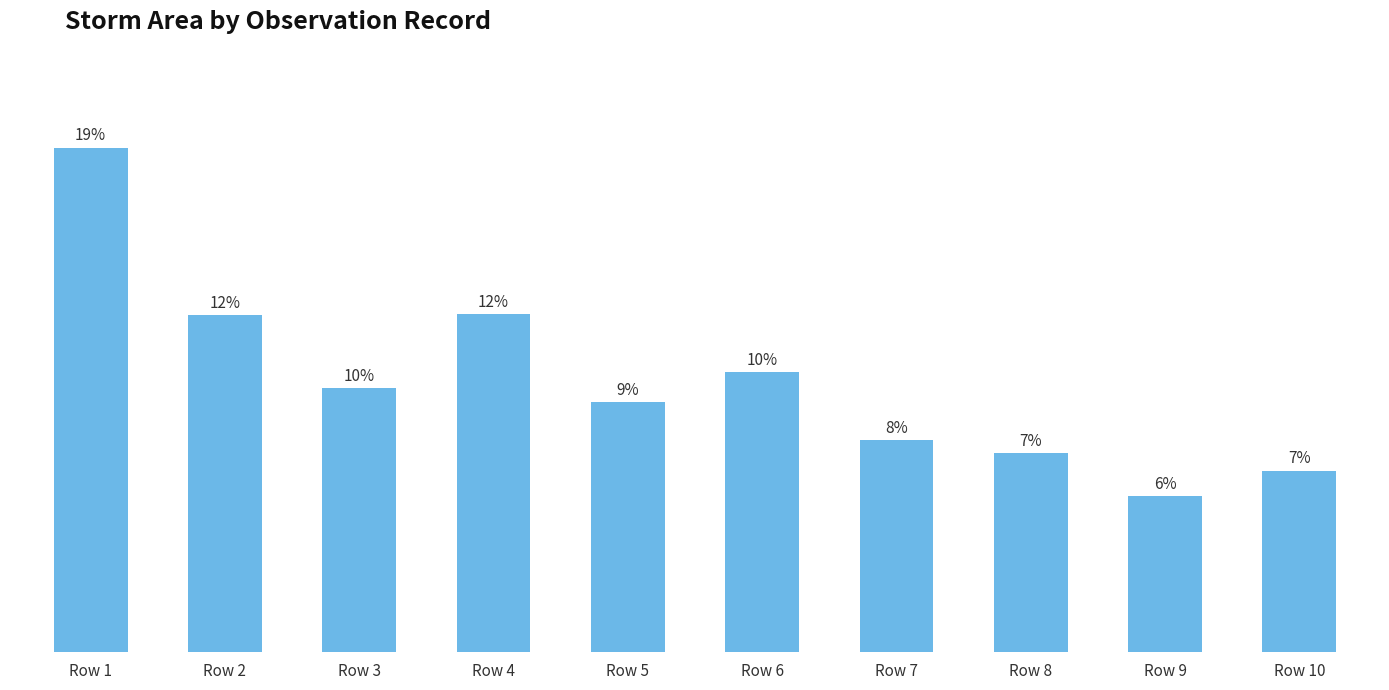

Does the chart contain any negative values?

No